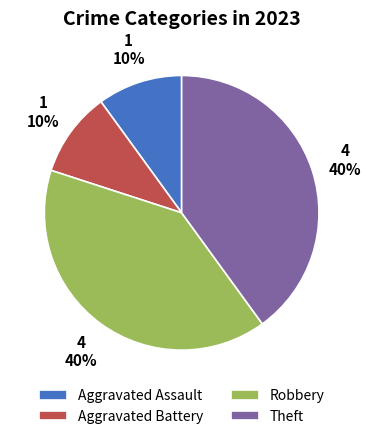

Does any single category account for the majority?

No